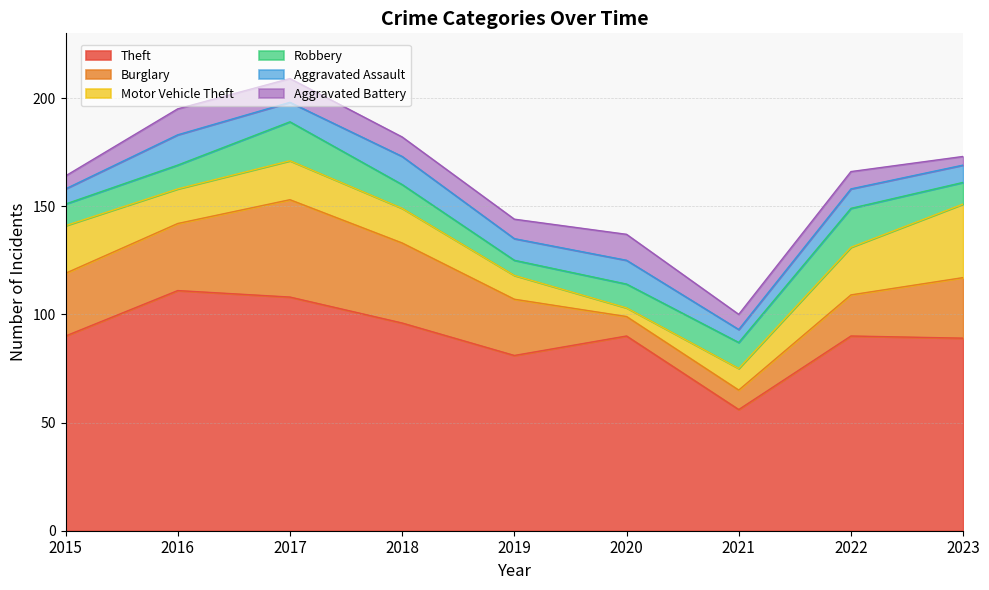

Does the chart have visible grid lines?

Yes